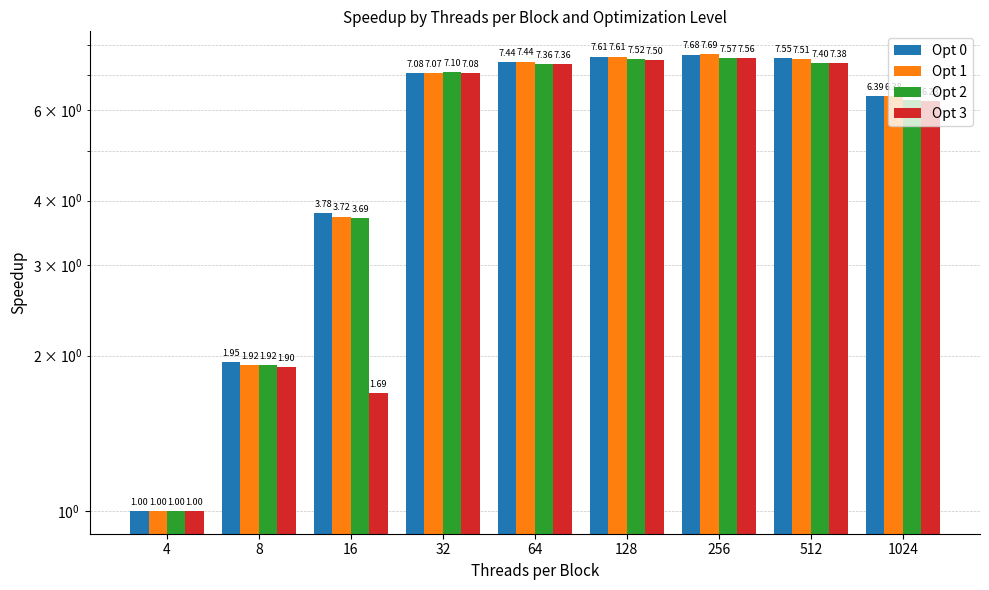

Count the number of data series in this chart.

4